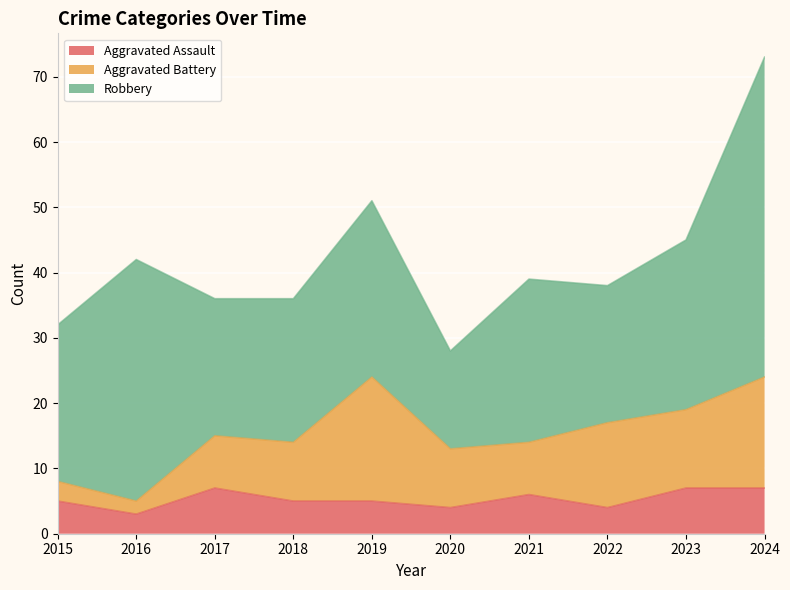

At which category is the sum across all series the highest?

2024